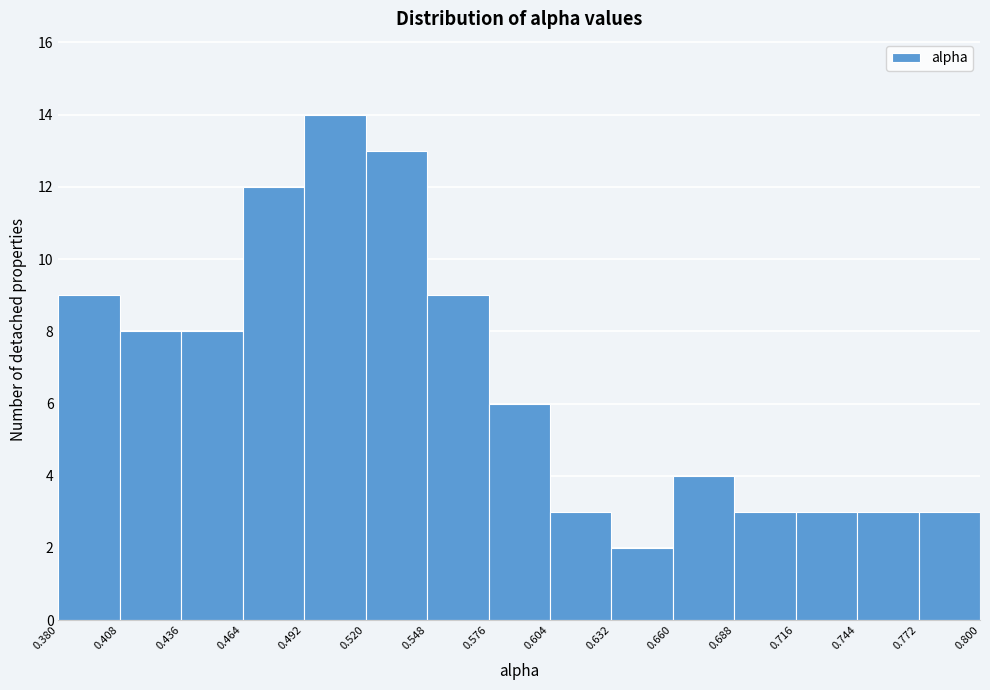

Reading left to right, list every bar in this chart as the range it spans on the x-axis followed by its height. The values are not printed on the chart, so give them approximately, as read against the axis.

0.380 to 0.408: 9
0.408 to 0.436: 8
0.436 to 0.464: 8
0.464 to 0.492: 12
0.492 to 0.520: 14
0.520 to 0.548: 13
0.548 to 0.576: 9
0.576 to 0.604: 6
0.604 to 0.632: 3
0.632 to 0.660: 2
0.660 to 0.688: 4
0.688 to 0.716: 3
0.716 to 0.744: 3
0.744 to 0.772: 3
0.772 to 0.800: 3